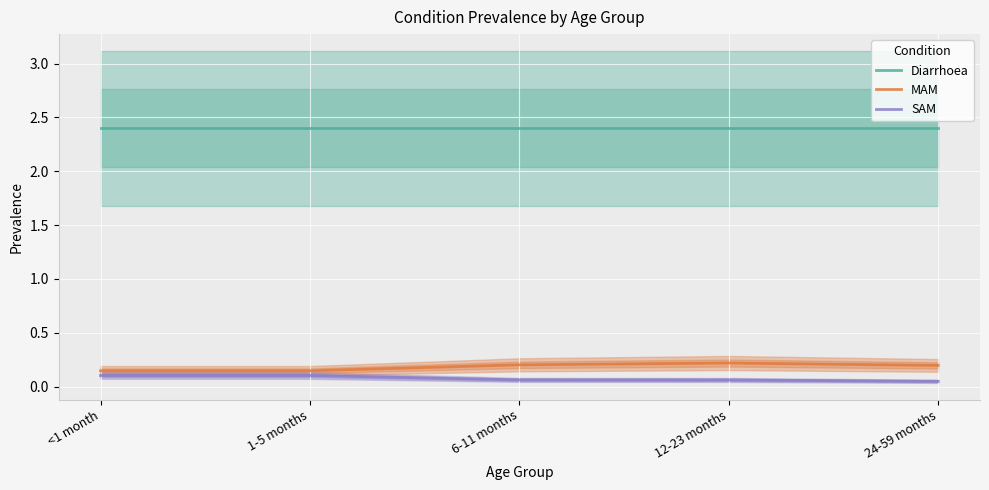

List the series in order of their peak value, lowest first.

SAM, MAM, Diarrhoea